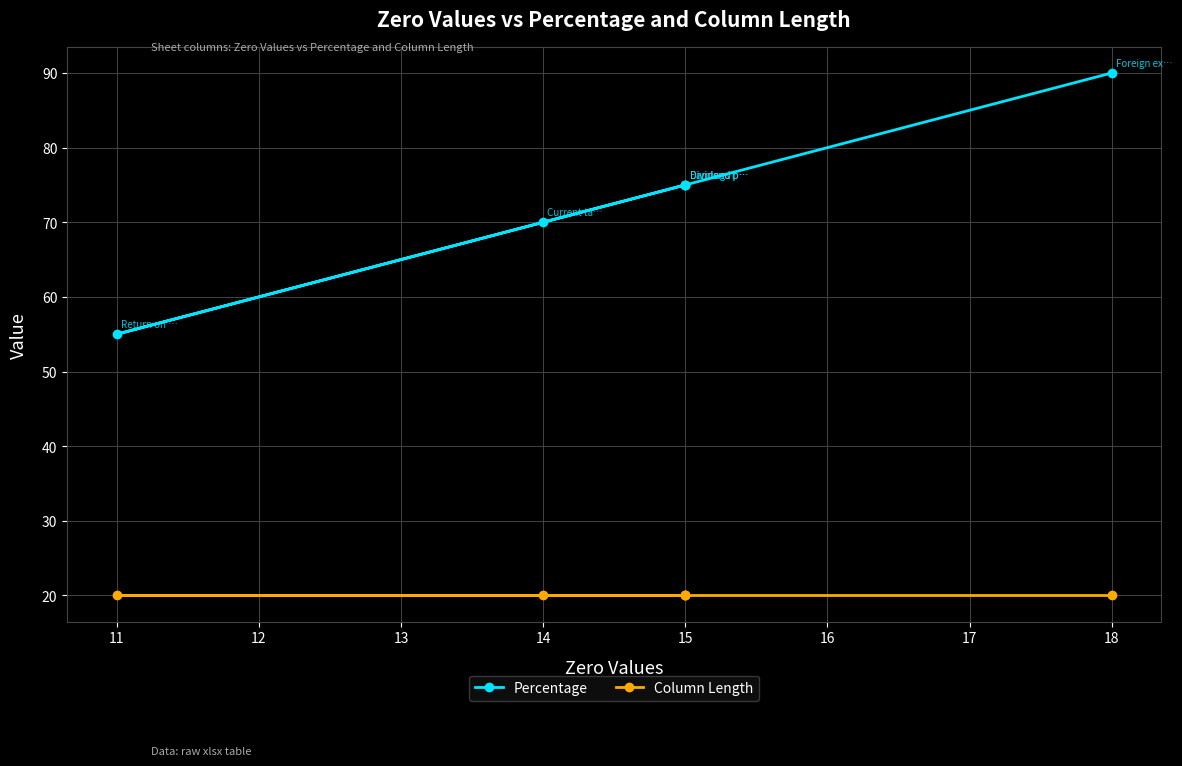

What is the value of the Column Length point at the 3rd from the left?

20